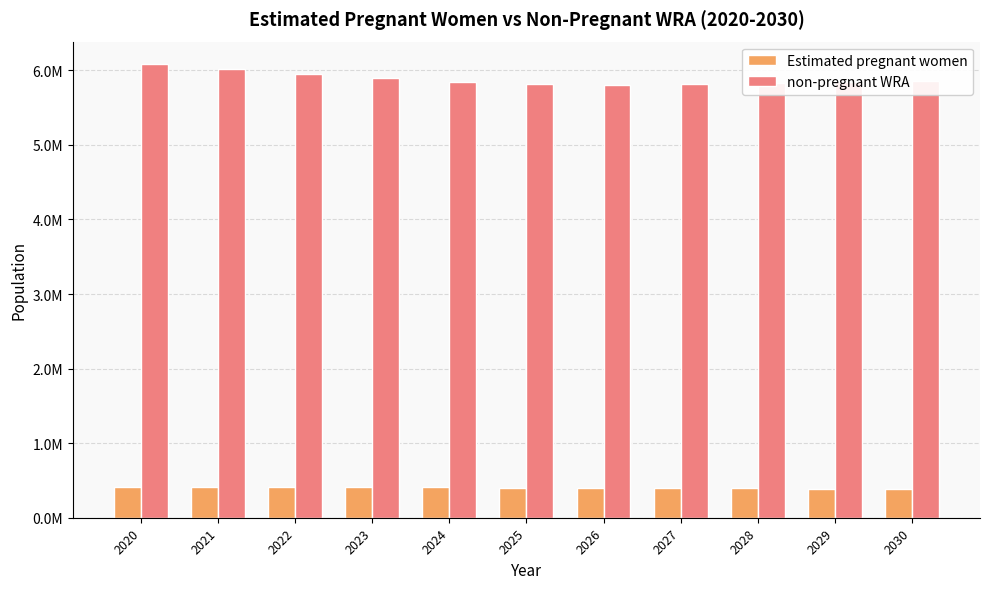

At which label does Estimated pregnant women first exceed 404849?

2020